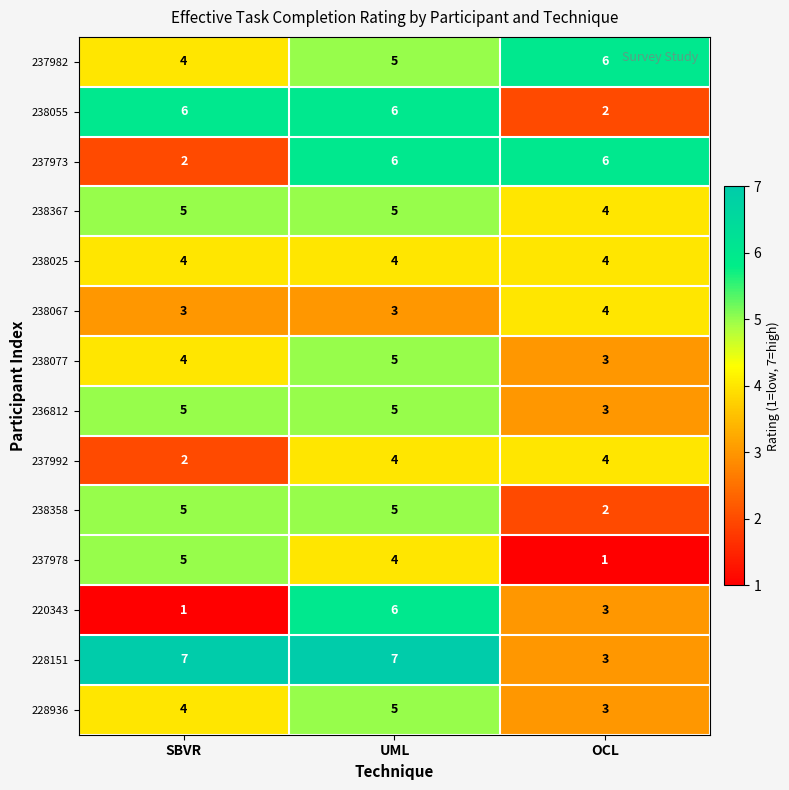

Is it true that 220343 equals 0 at SBVR?

False